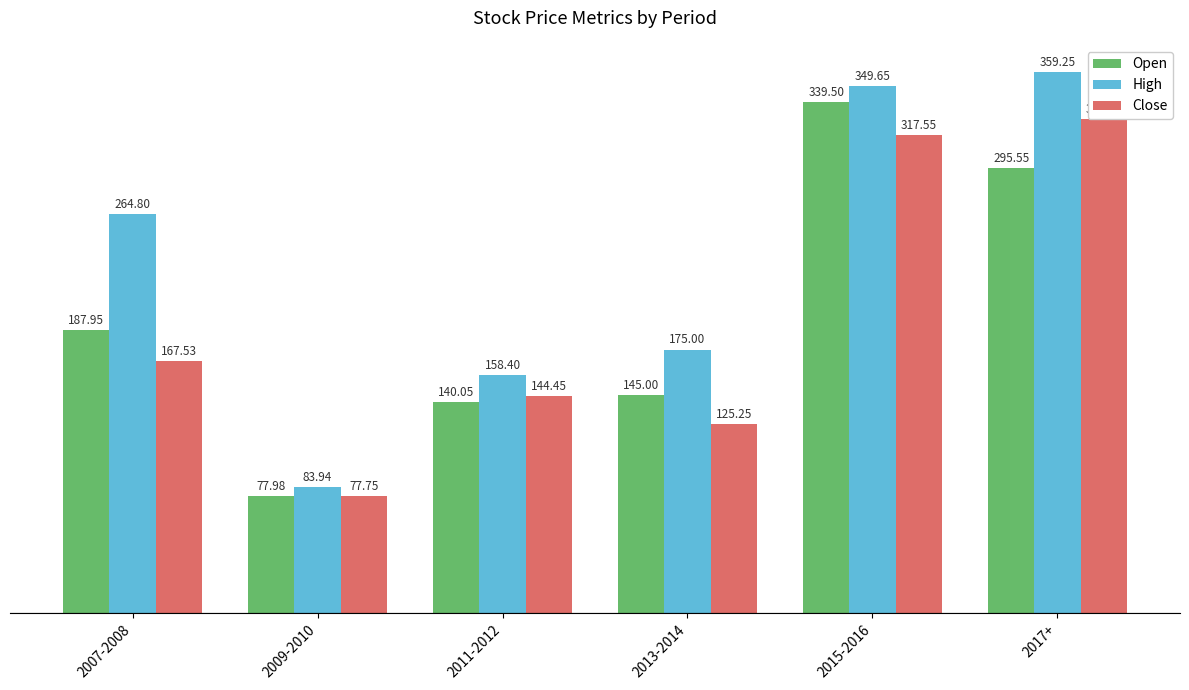

Between 2009-2010 and 2017+, which series saw the biggest shift?

High